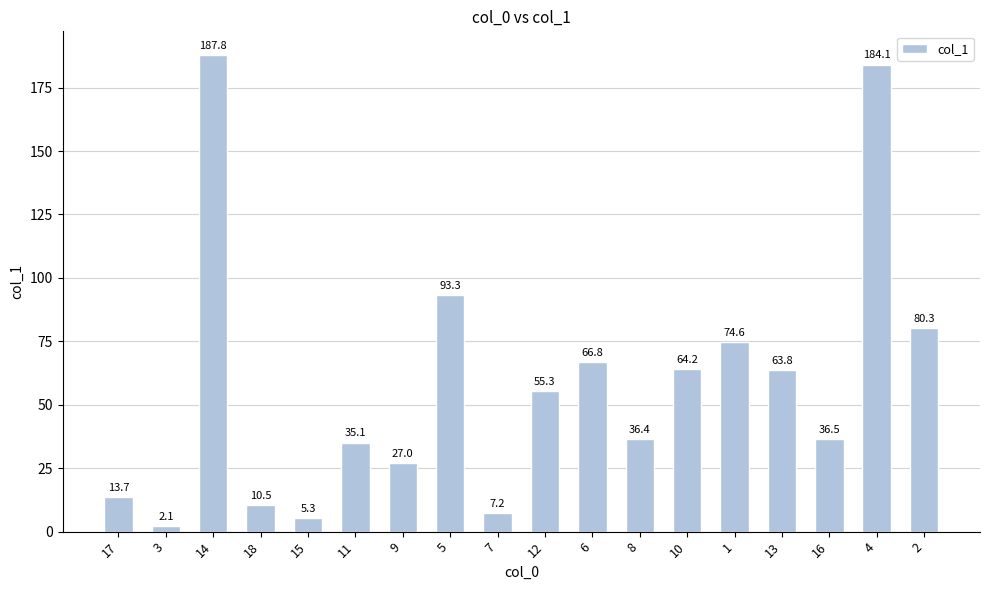

What is the label of the 7th bar from the left?

9